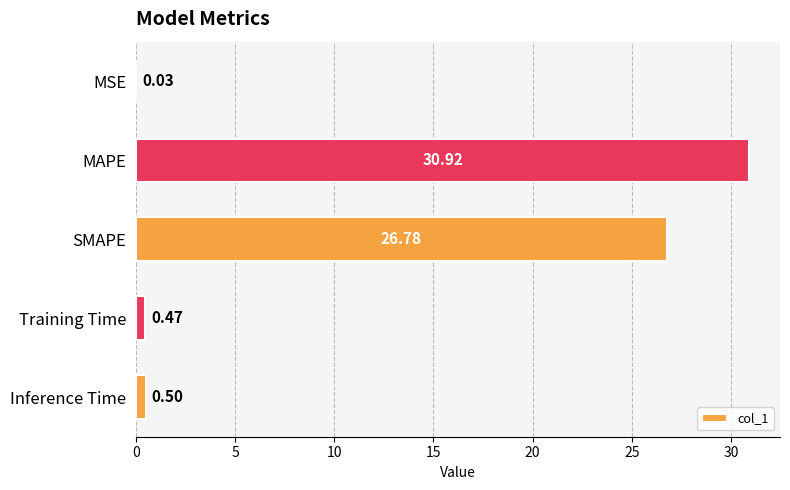

Which label corresponds to the largest value in the chart?

MAPE